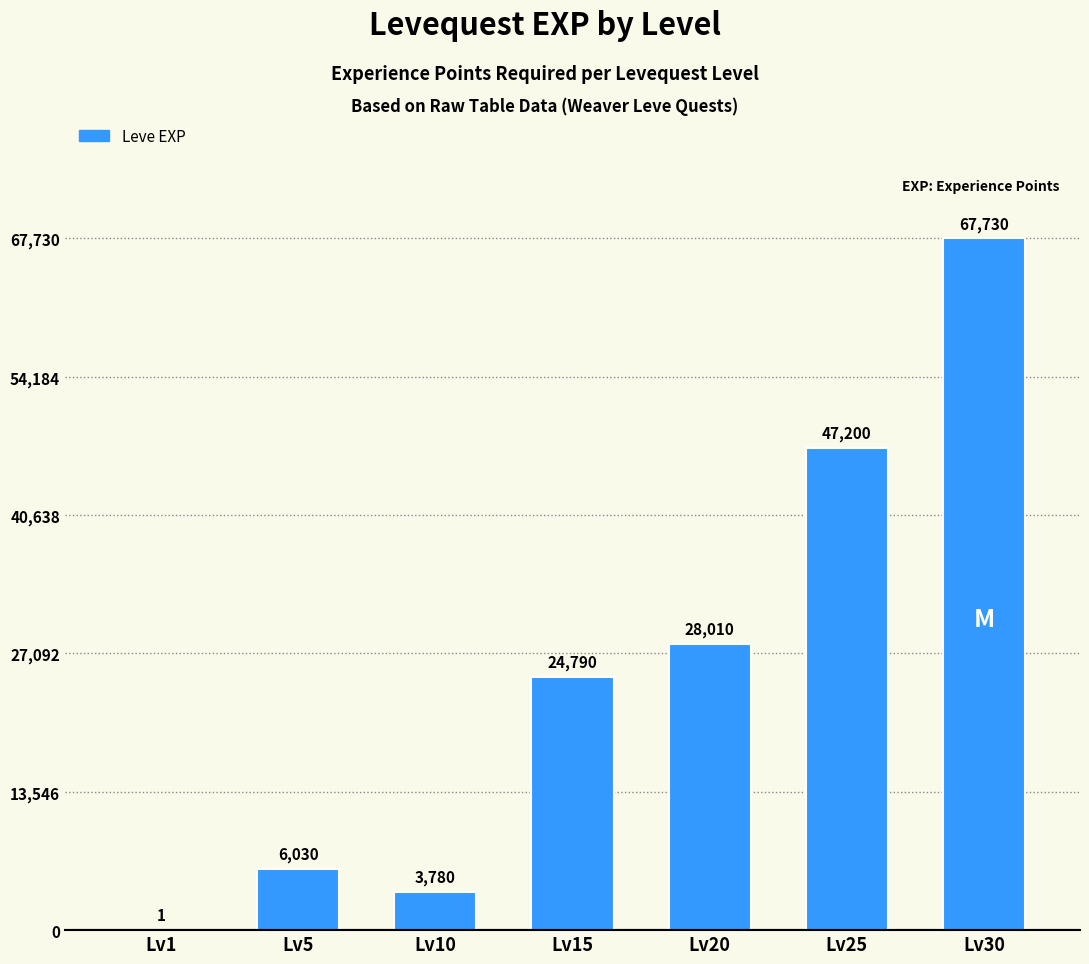

How many data points does each series have?

7